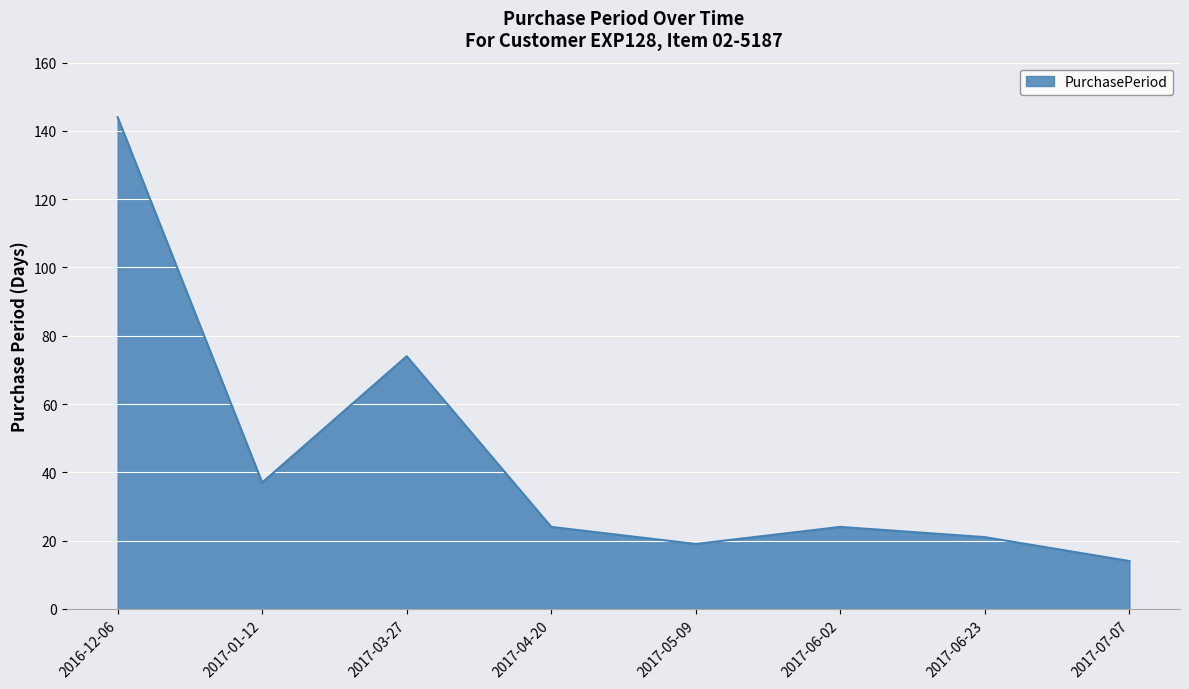

What is the change in value from 2017-06-23 to 2017-07-07?

-7